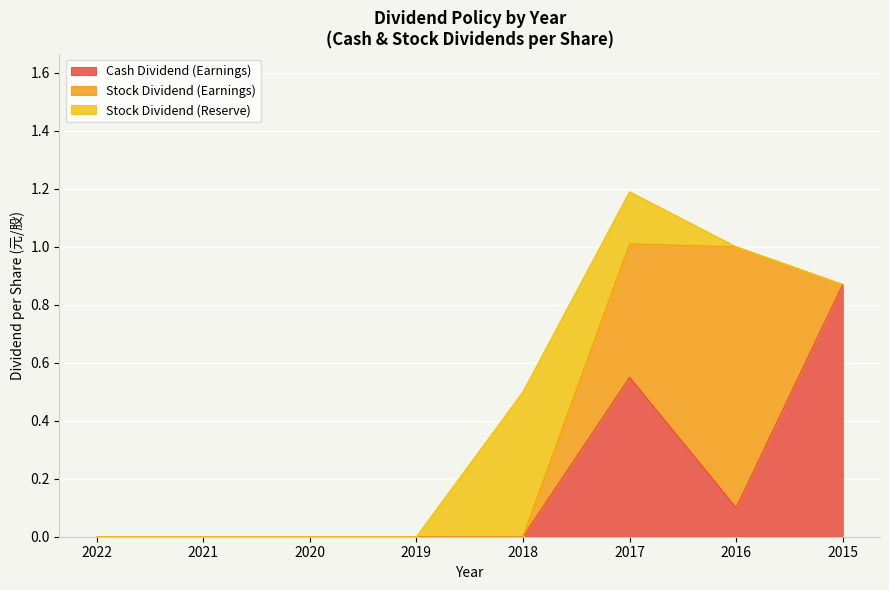

Between 2022 and 2018, which series saw the biggest shift?

Stock Dividend (Reserve)